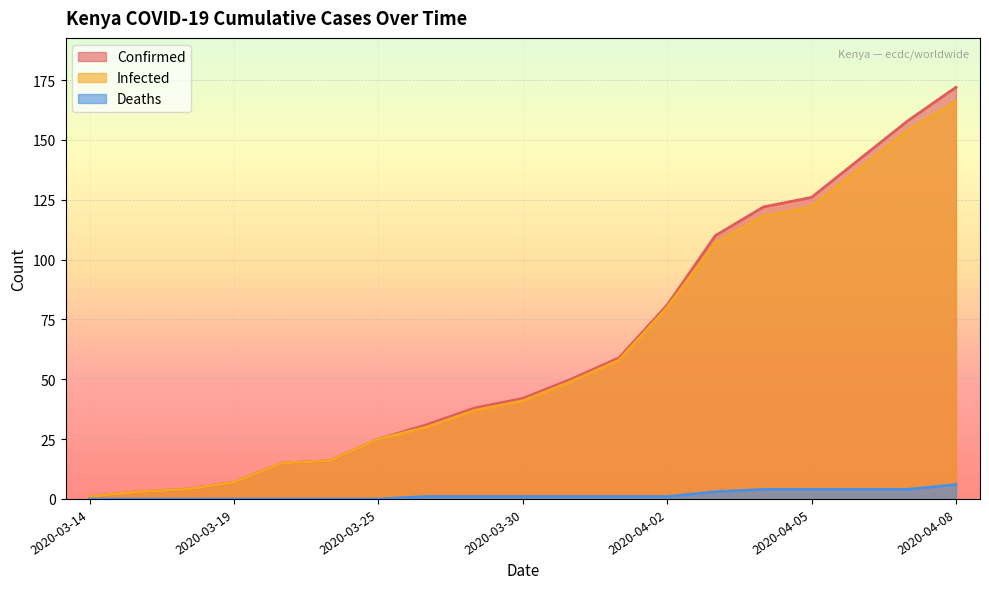

What is the total value across all series at 2020-03-16?

6